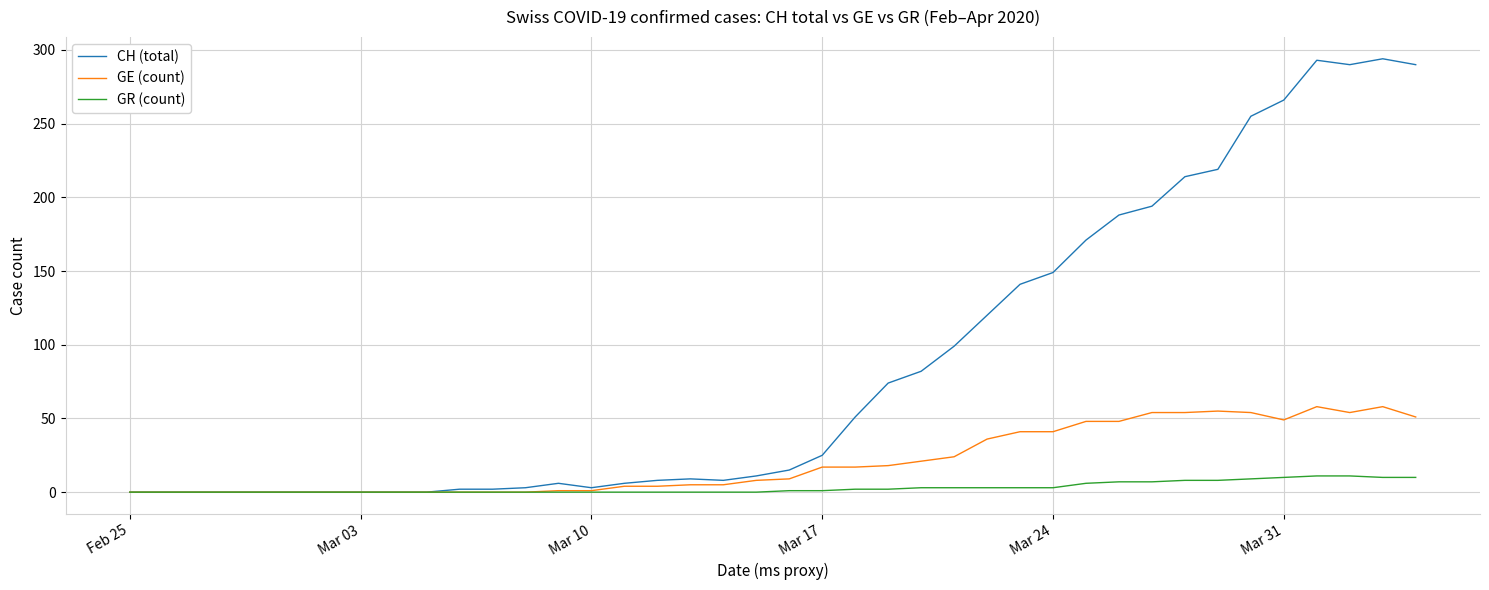

What is the maximum value shown in the chart?

294